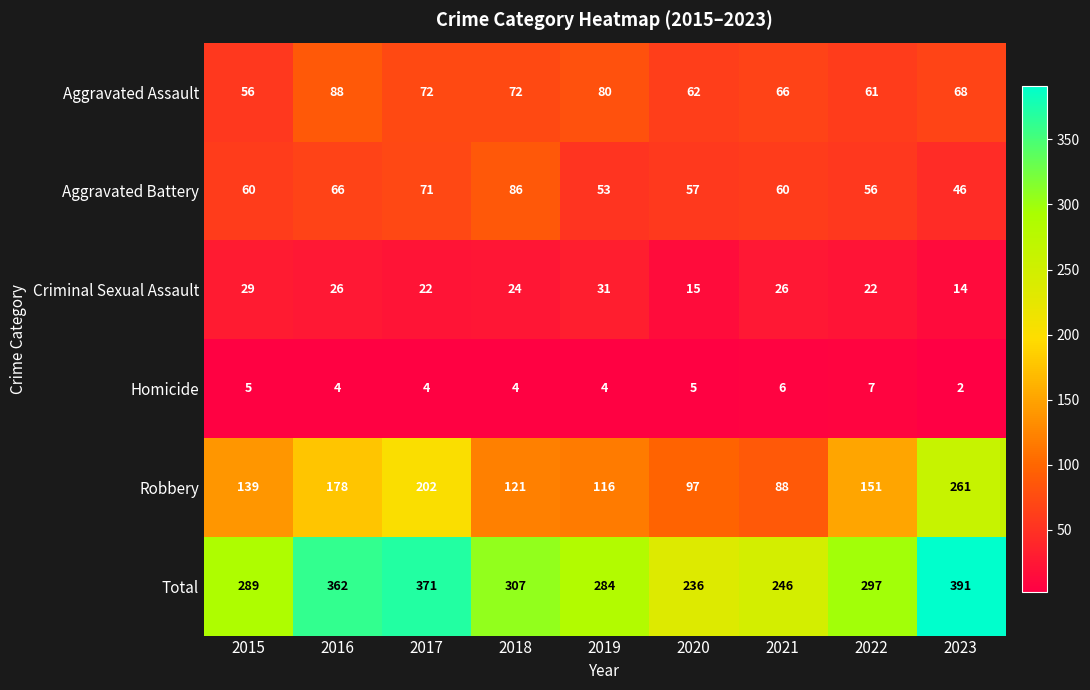

What is the difference between the second highest and second lowest values in the Robbery series?

105